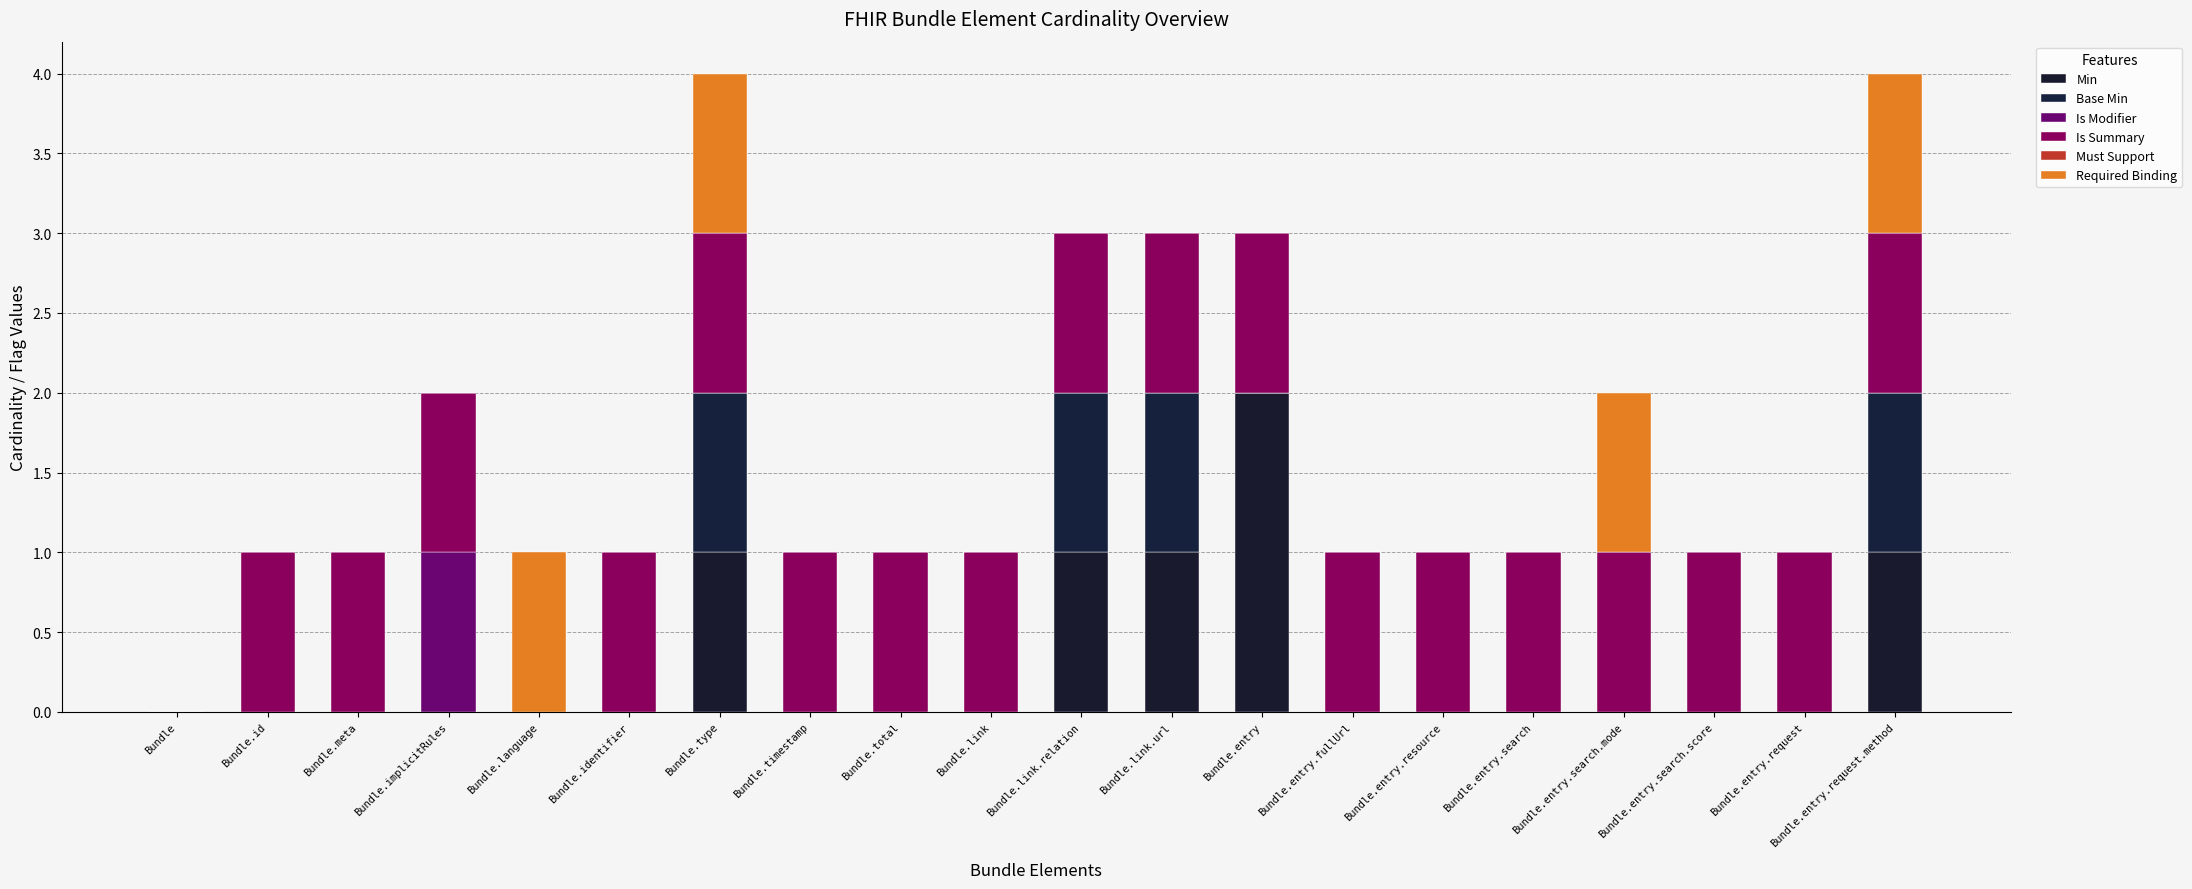

Count the number of data series in this chart.

5